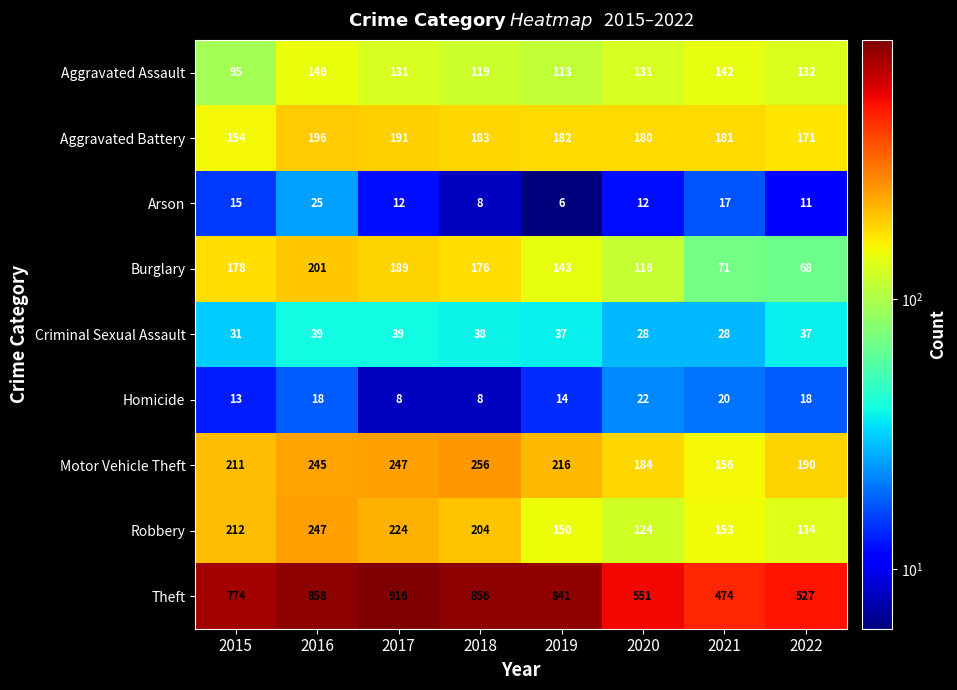

The value of Robbery at 2018 is 341. True or false?

False